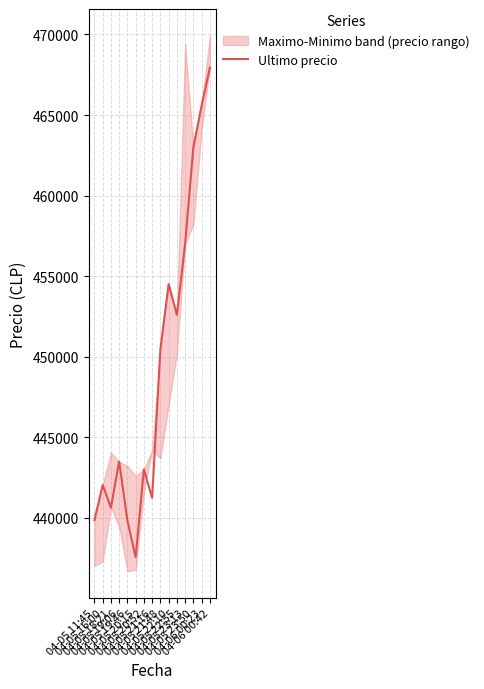

At which category does the data reach its first local valley?

04-05 18:21